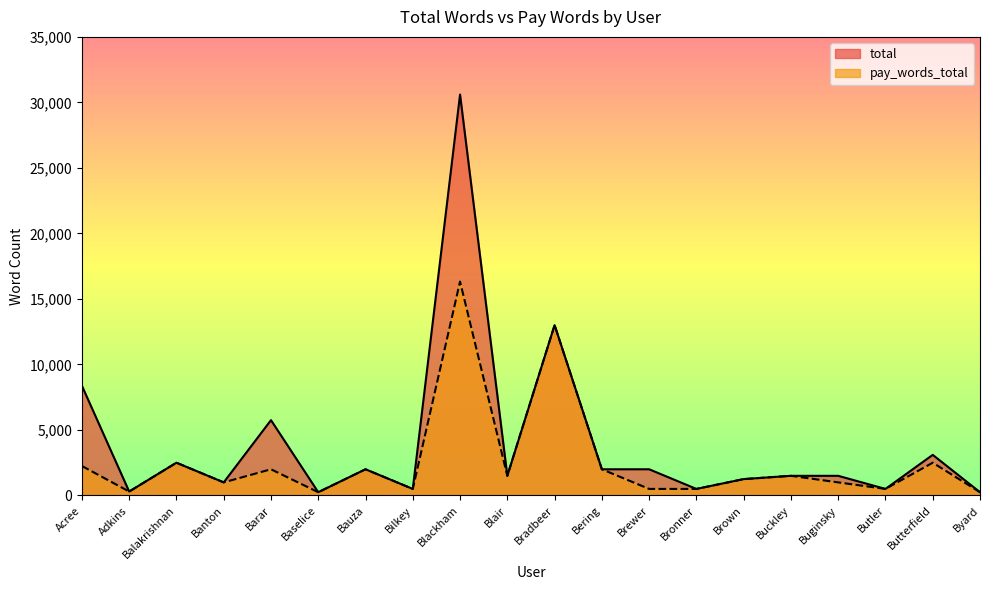

How many data points in pay_words_total are above 1500?

8